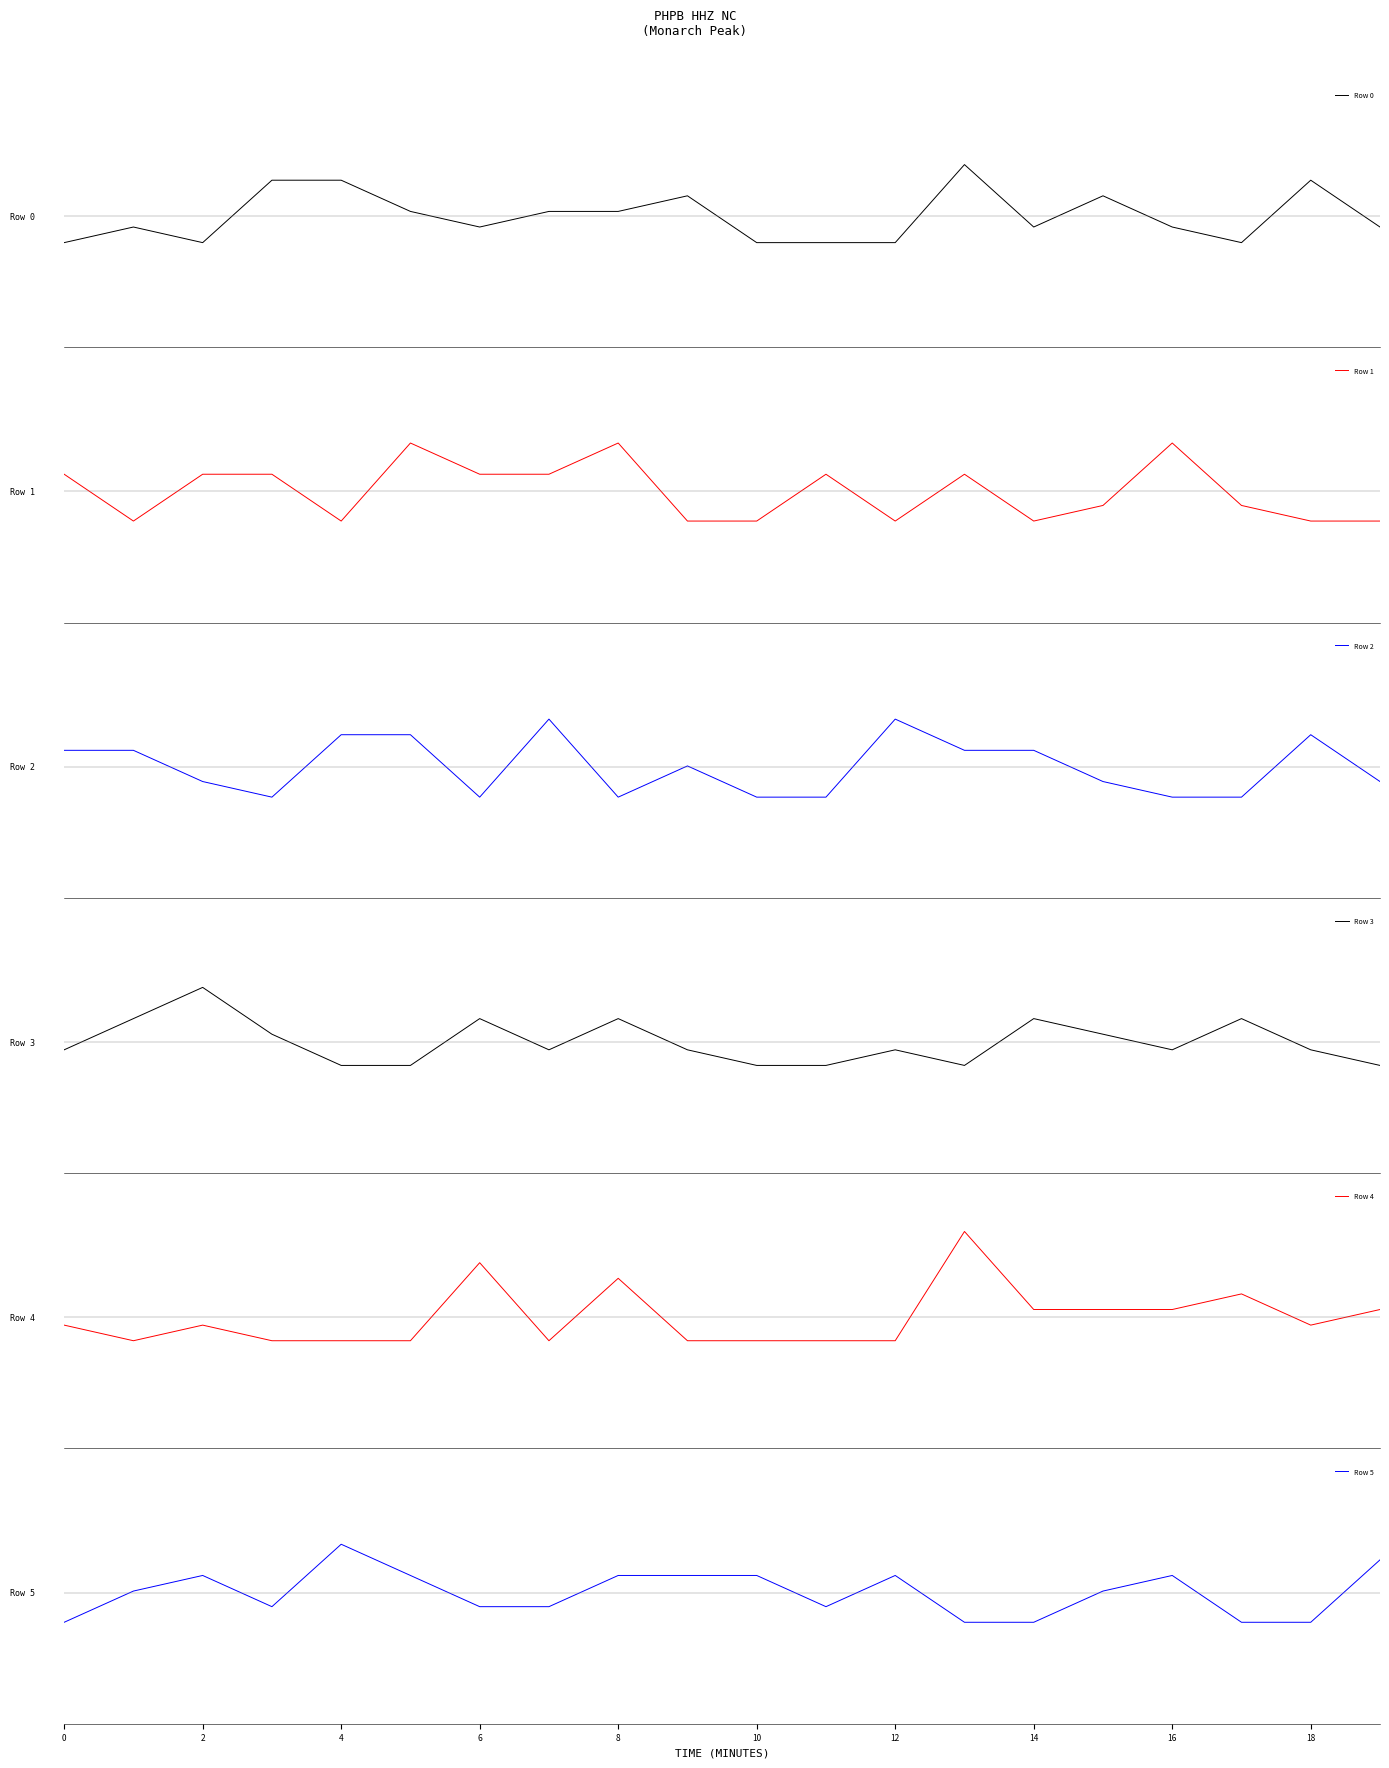

Reading right to left, extract all data points from this chart.

Row 0: -0.1	0.3	-0.2	-0.1	0.2	-0.1	0.5	-0.2	-0.2	-0.2	0.2	0.0	0.0	-0.1	0.0	0.3	0.3	-0.2	-0.1	-0.2
Row 1: -0.3	-0.3	-0.1	0.4	-0.1	-0.3	0.2	-0.3	0.2	-0.3	-0.3	0.4	0.2	0.2	0.4	-0.3	0.2	0.2	-0.3	0.2
Row 2: -0.1	0.3	-0.3	-0.3	-0.1	0.1	0.1	0.4	-0.3	-0.3	0.0	-0.3	0.4	-0.3	0.3	0.3	-0.3	-0.1	0.1	0.1
Row 3: -0.2	-0.1	0.2	-0.1	0.1	0.2	-0.2	-0.1	-0.2	-0.2	-0.1	0.2	-0.1	0.2	-0.2	-0.2	0.1	0.5	0.2	-0.1
Row 4: 0.1	-0.1	0.2	0.1	0.1	0.1	0.8	-0.2	-0.2	-0.2	-0.2	0.4	-0.2	0.5	-0.2	-0.2	-0.2	-0.1	-0.2	-0.1
Row 5: 0.3	-0.3	-0.3	0.2	0.0	-0.3	-0.3	0.2	-0.1	0.2	0.2	0.2	-0.1	-0.1	0.2	0.4	-0.1	0.2	0.0	-0.3